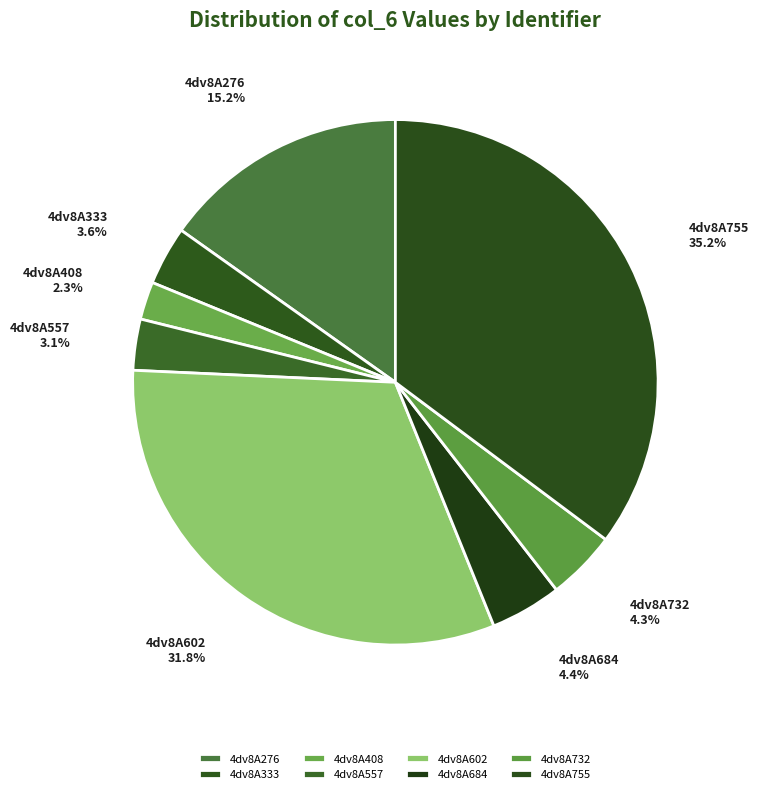

Does any single category account for the majority?

No